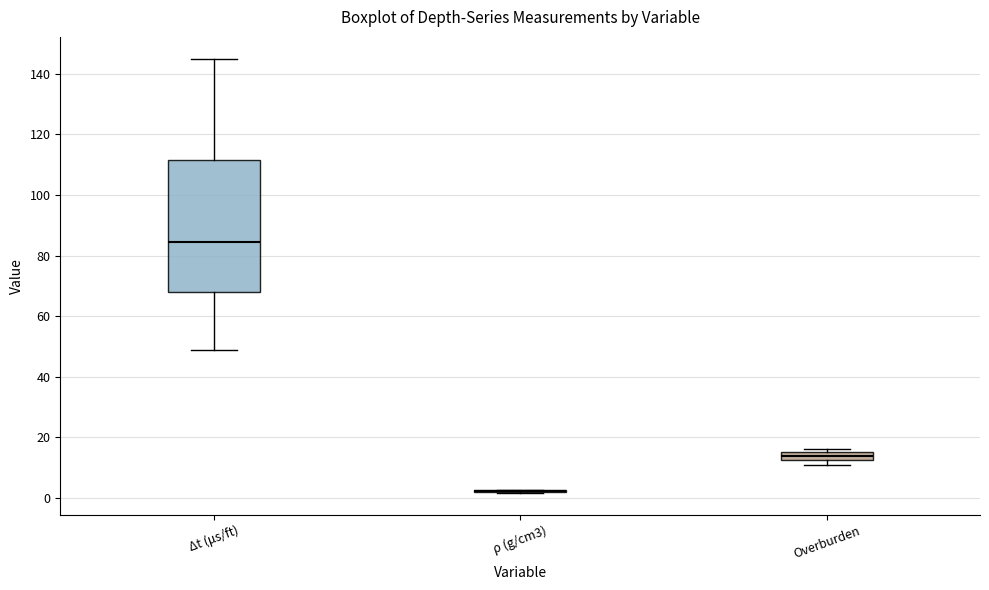

Comparing the boxes themselves (not the whiskers), which one is the tallest?

Δt (μs/ft)